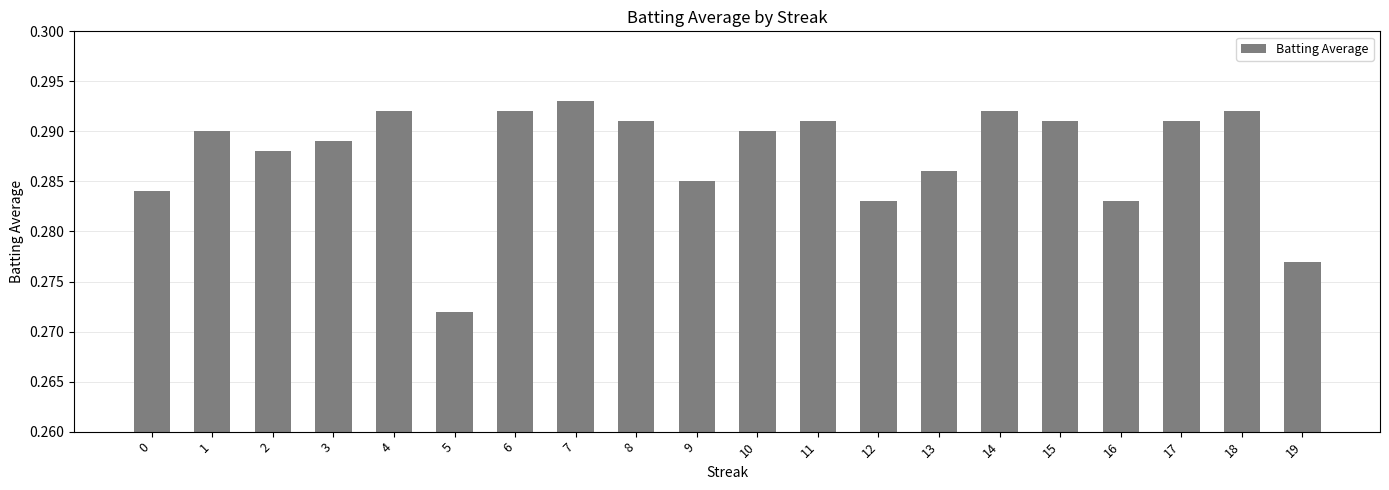

At which label is the value closest to 0?

5